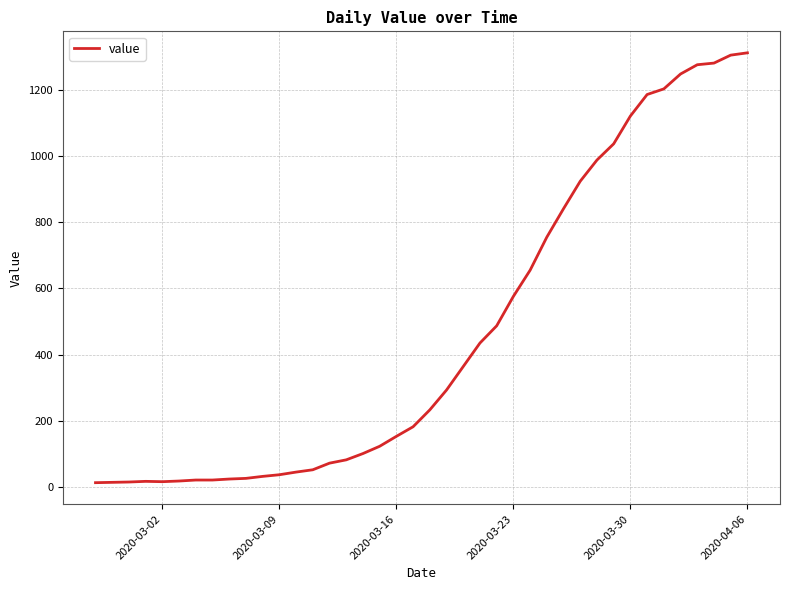

What is the difference between the maximum and minimum values?

1299